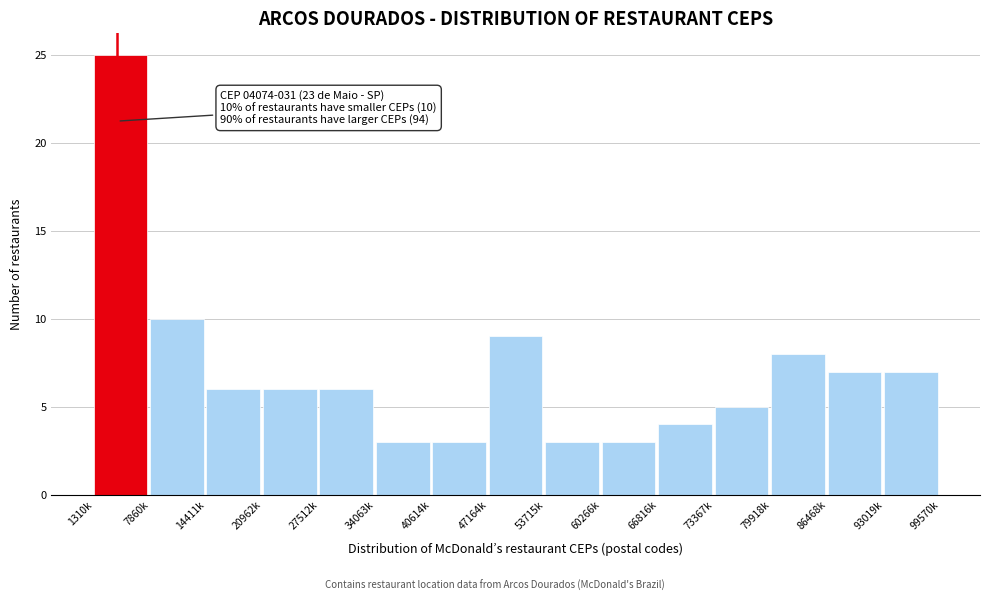

Reading left to right, transcribe all the data shown in this chart.

25	10	6	6	6	3	3	9	3	3	4	5	8	7	7